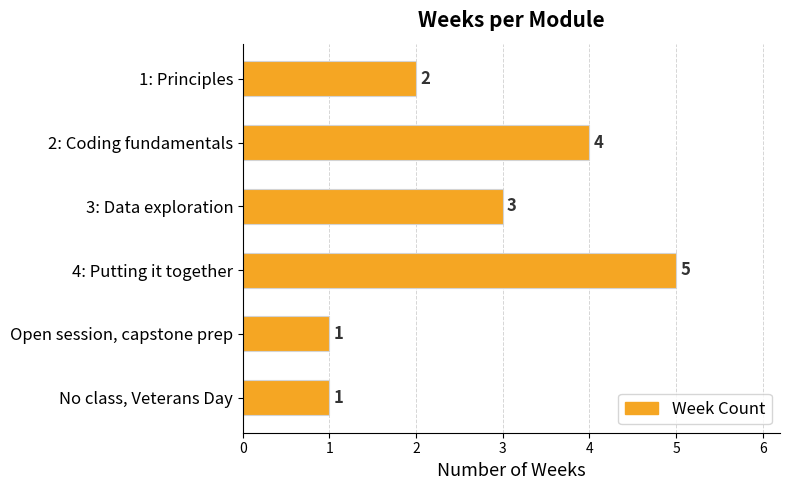

At which label is the value closest to 3?

3: Data exploration